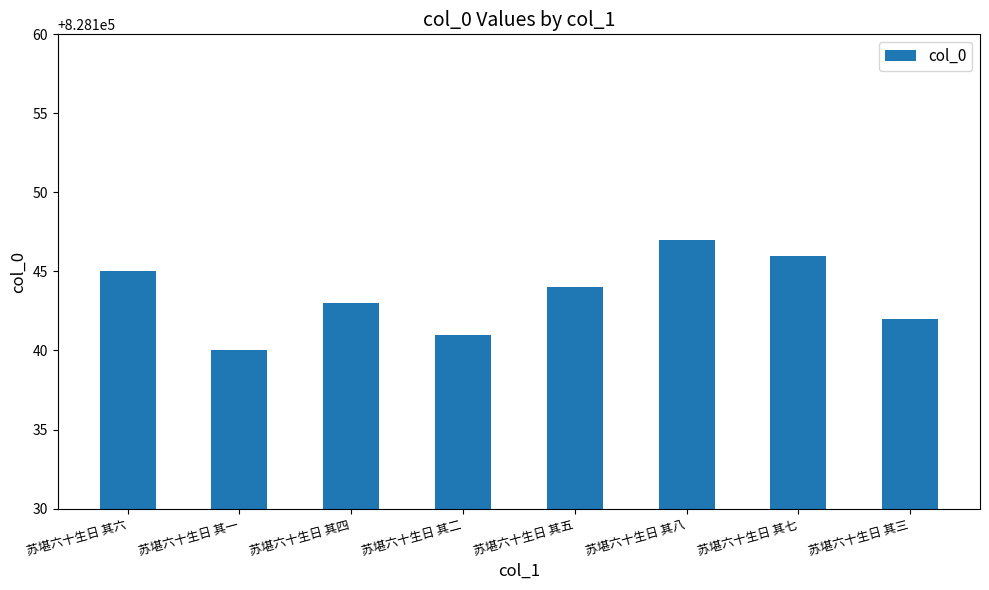

Where does the data first go above 828144?

苏堪六十生日 其六